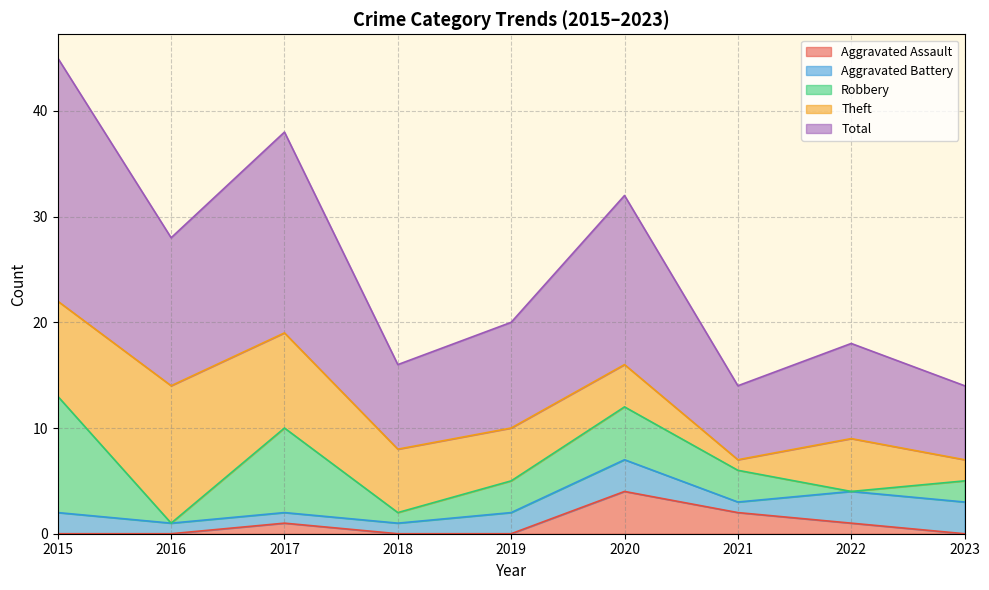

At which category does the chart reach its minimum across all series?

2015